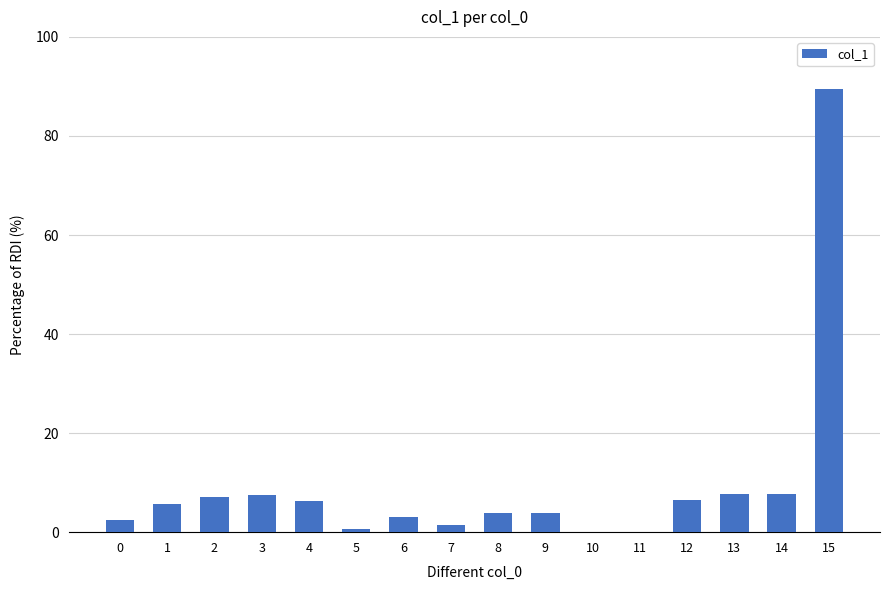

What is the sum of the values at 0 and 2?

9.5